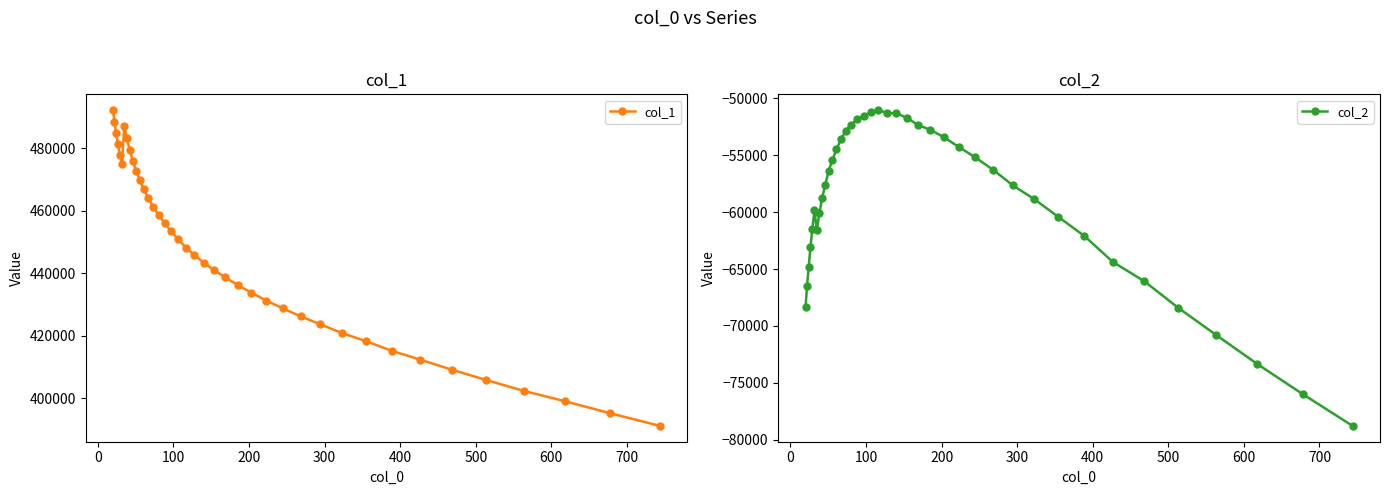

What is the value of the col_1 point at the 3rd from the left?

484915.1